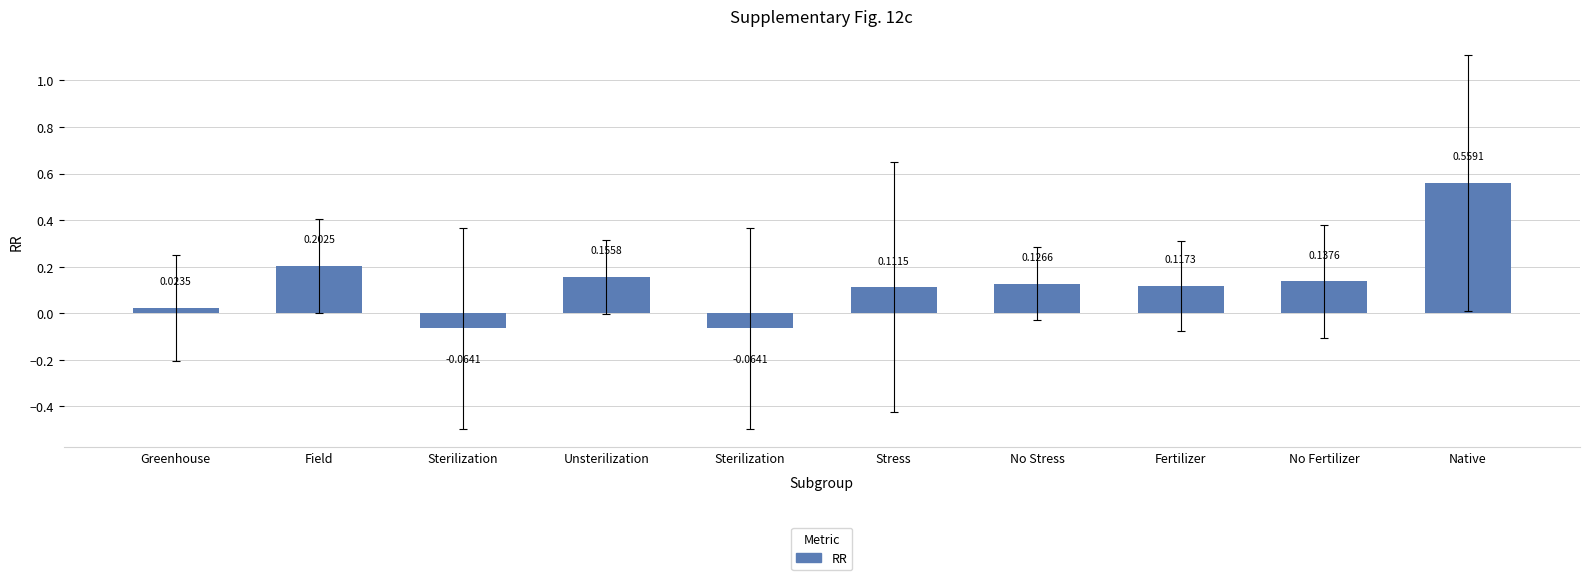

At which category does the chart reach its peak across all series?

Native